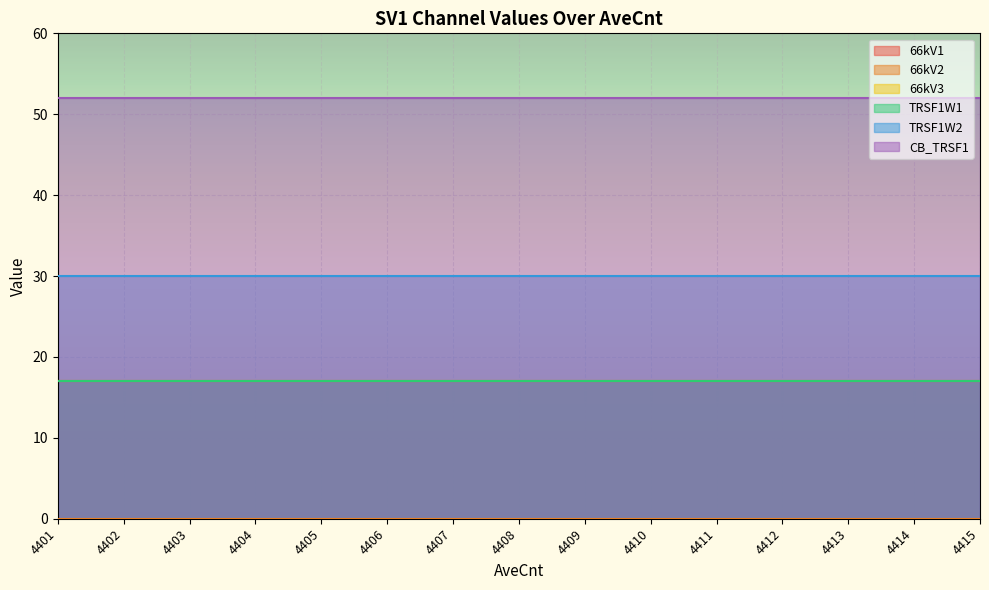

Rank the series at 4415 from lowest to highest value.

66kV2, 66kV1, 66kV3, TRSF1W1, TRSF1W2, CB_TRSF1